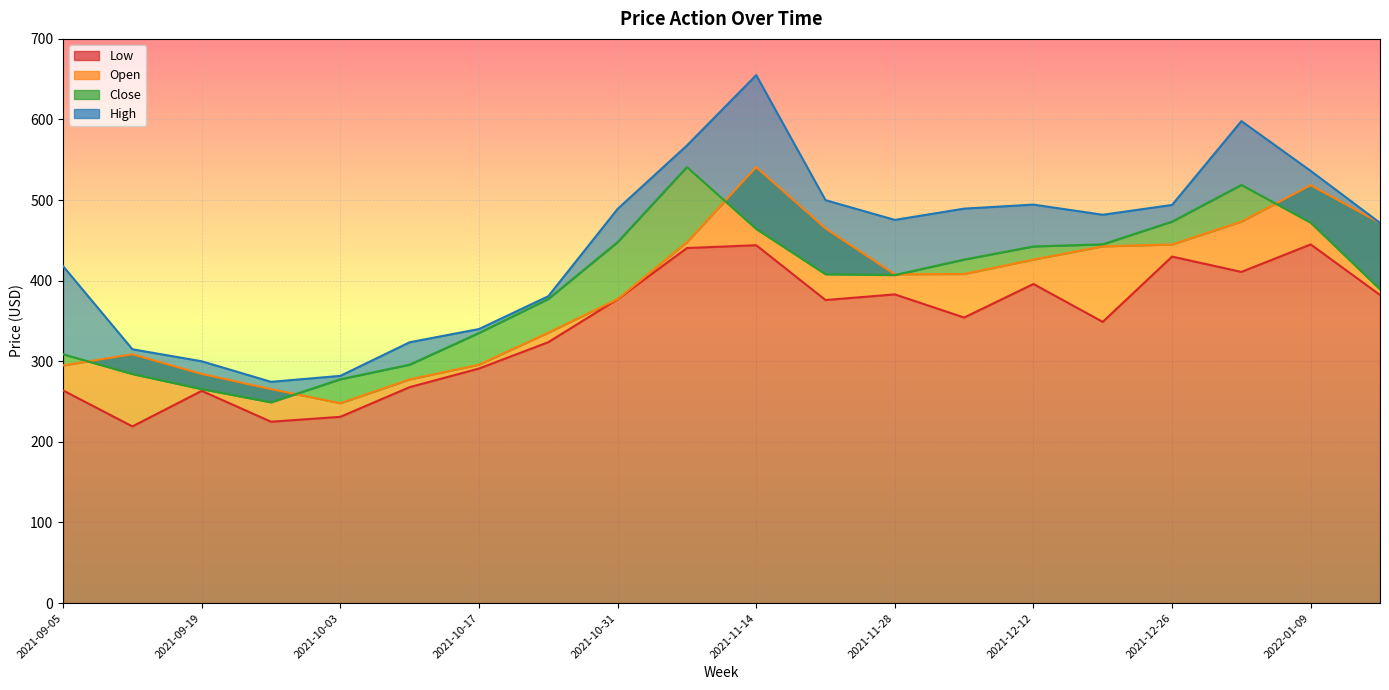

Is it true that Open equals 442.6 at 2021-12-19?

True